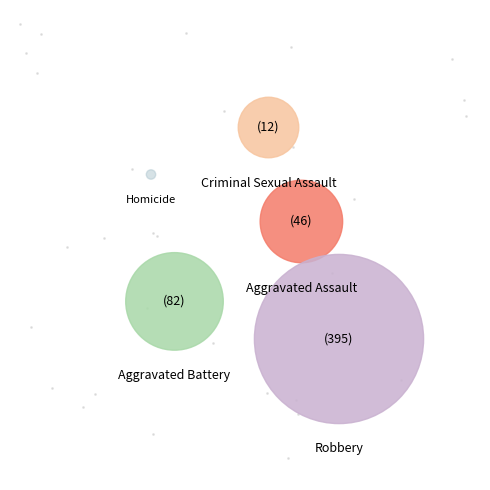

What percentage do Aggravated Battery and Homicide together represent?

15.3%